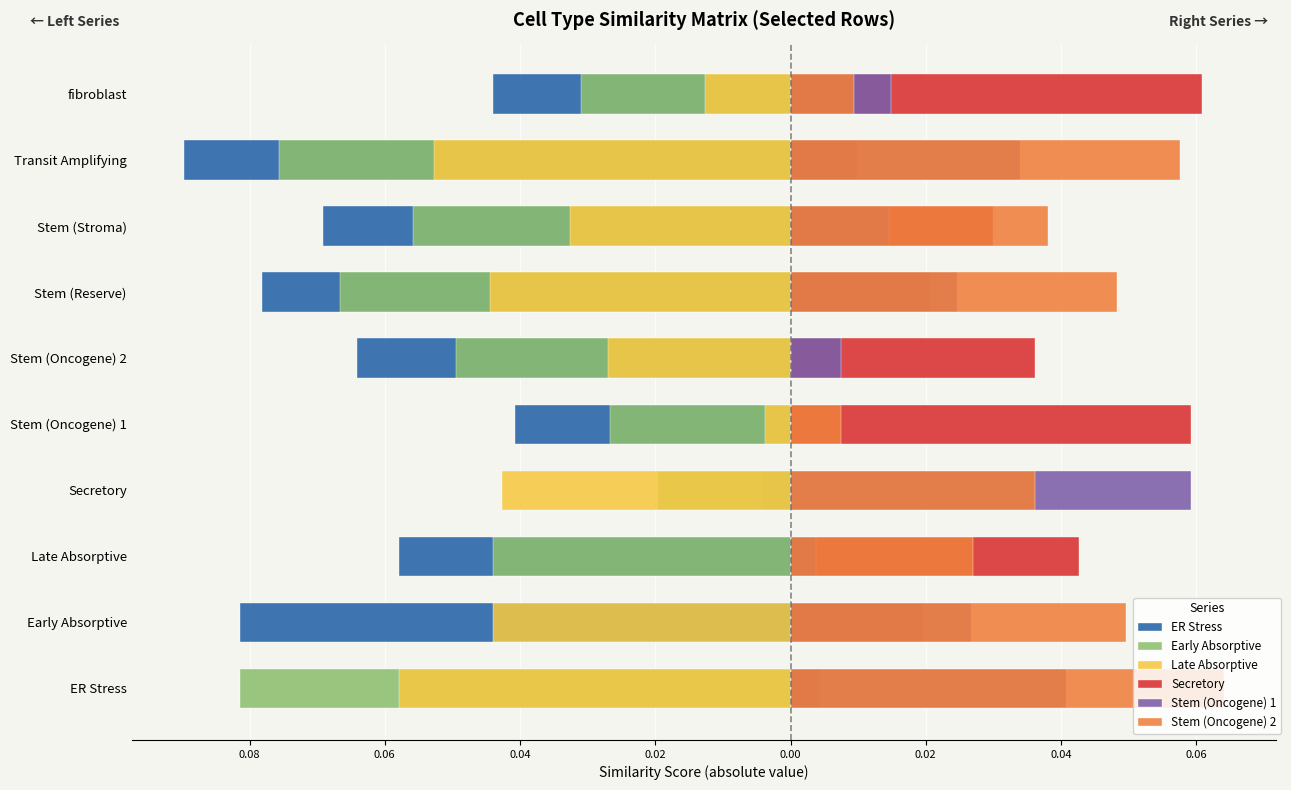

Which series changed the most between Secretory and fibroblast?

Secretory